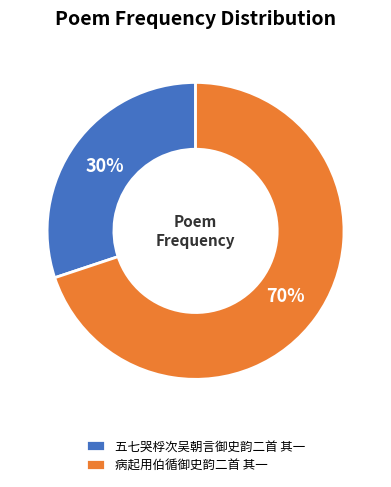

What is the ratio of the value at 五七哭桴次吴朝言御史韵二首 其一 to the value at 病起用伯循御史韵二首 其一?

0.4